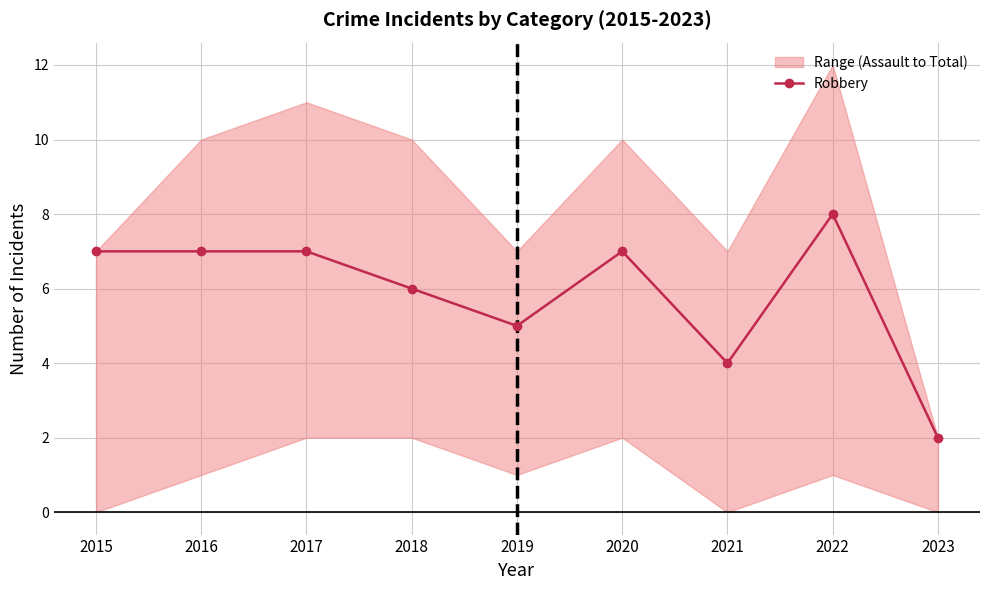

Where is the first local minimum?

2019